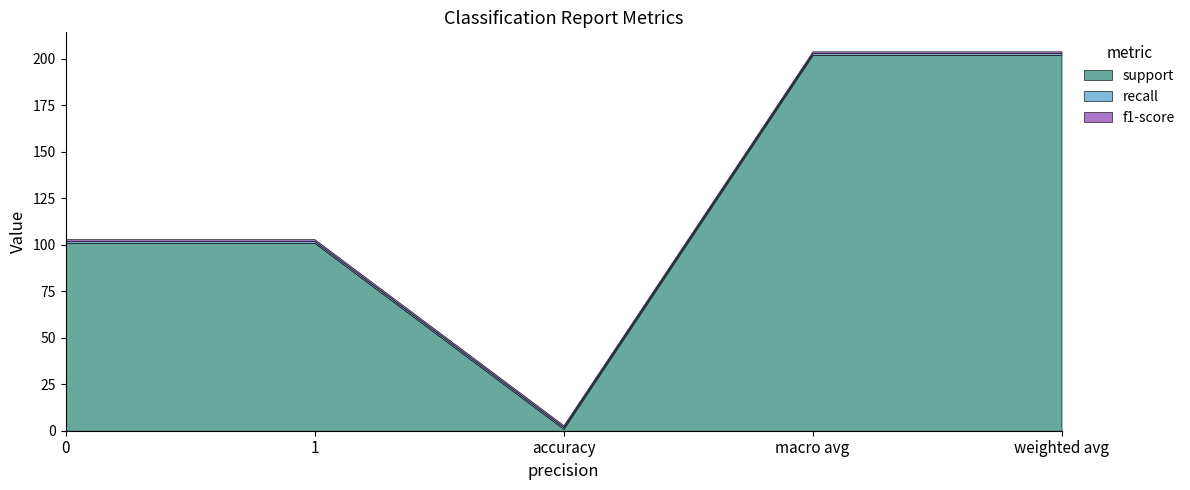

What position from the left is 0?

1